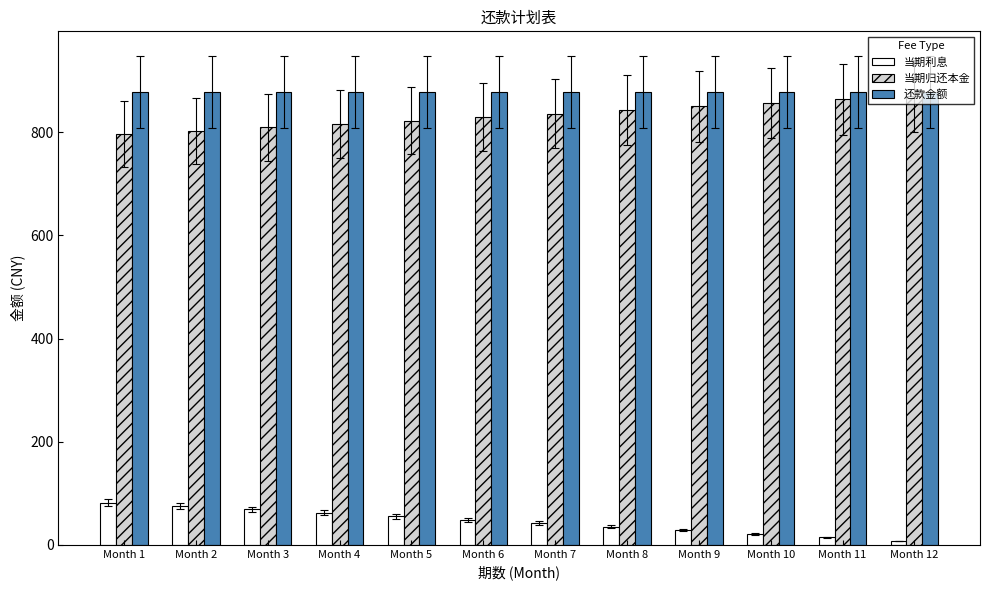

The value of 当期归还本金 at Month 5 is 822.9. True or false?

True